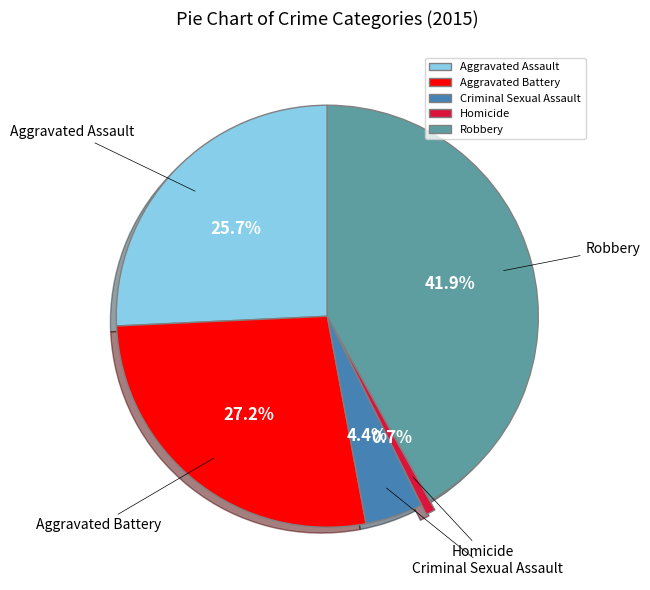

Count the number of slices in the pie.

5